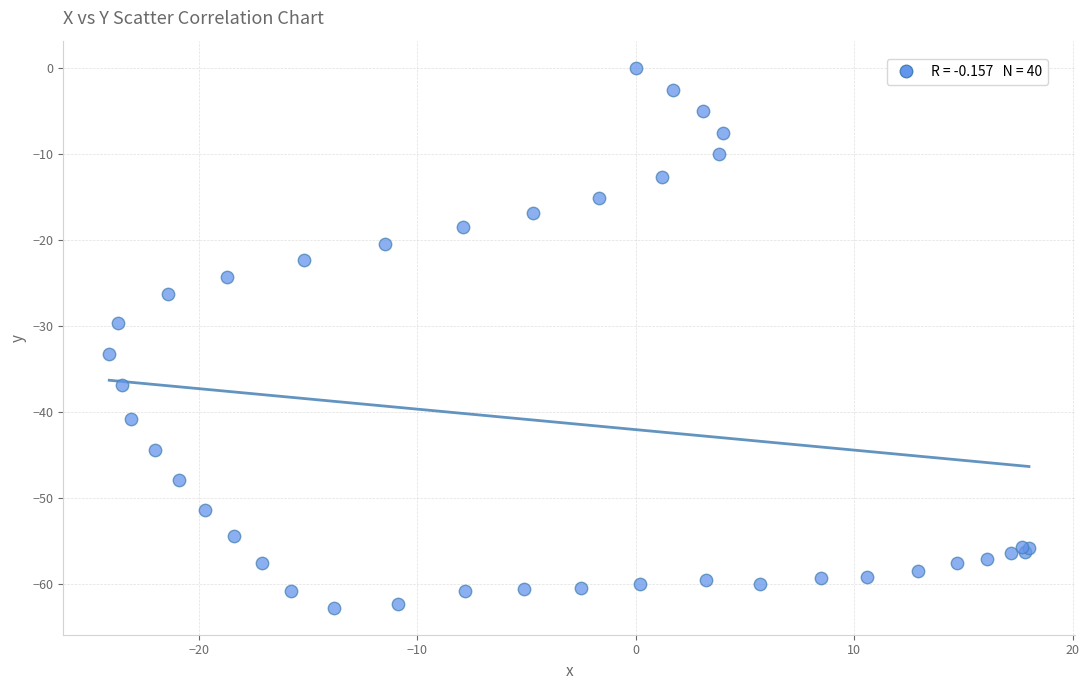

What Y value in the scatter plot is closest to -31?

-29.7